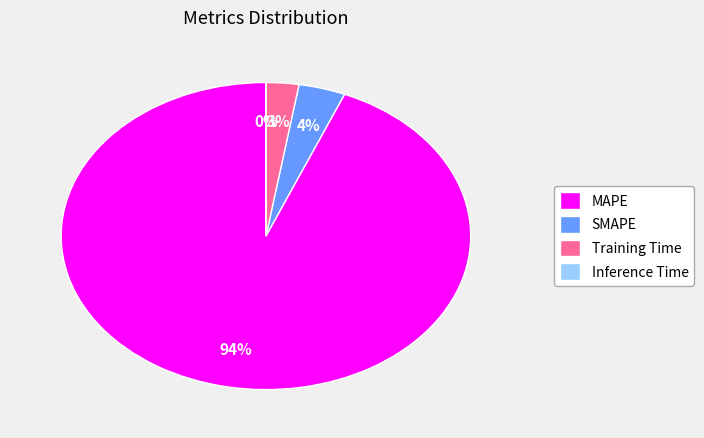

To the nearest percent, what is the average slice percentage?

25%